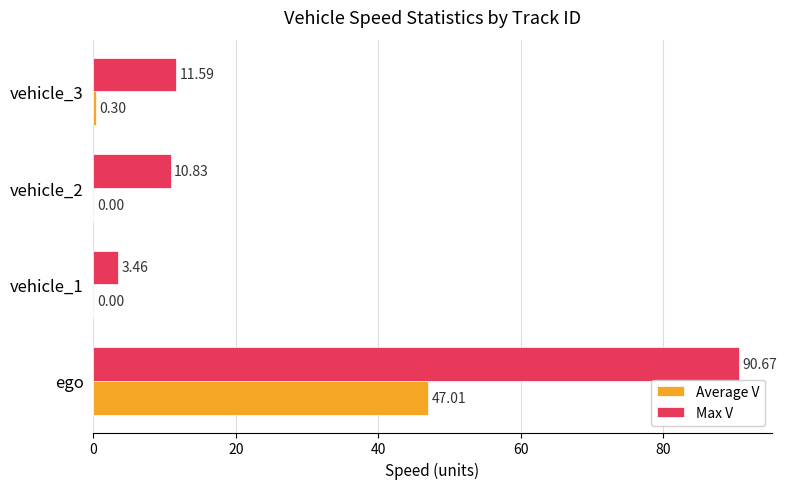

Which category has the highest value in the Max V series?

ego